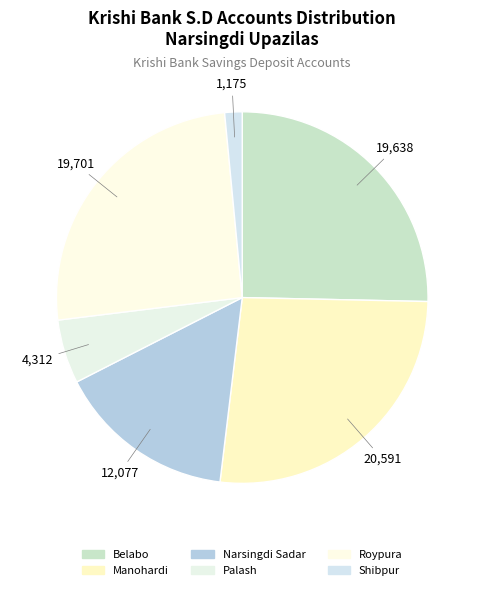

Which slice is the smallest?

Shibpur